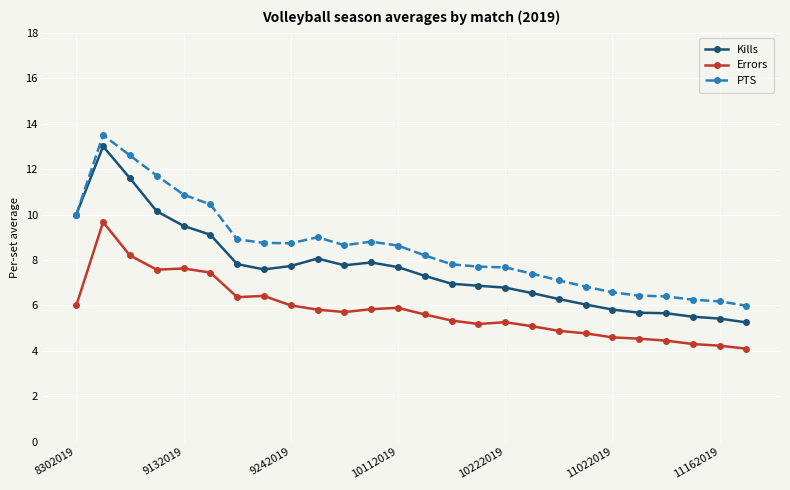

What is the value of the Errors point at the 14th from the left?

5.6